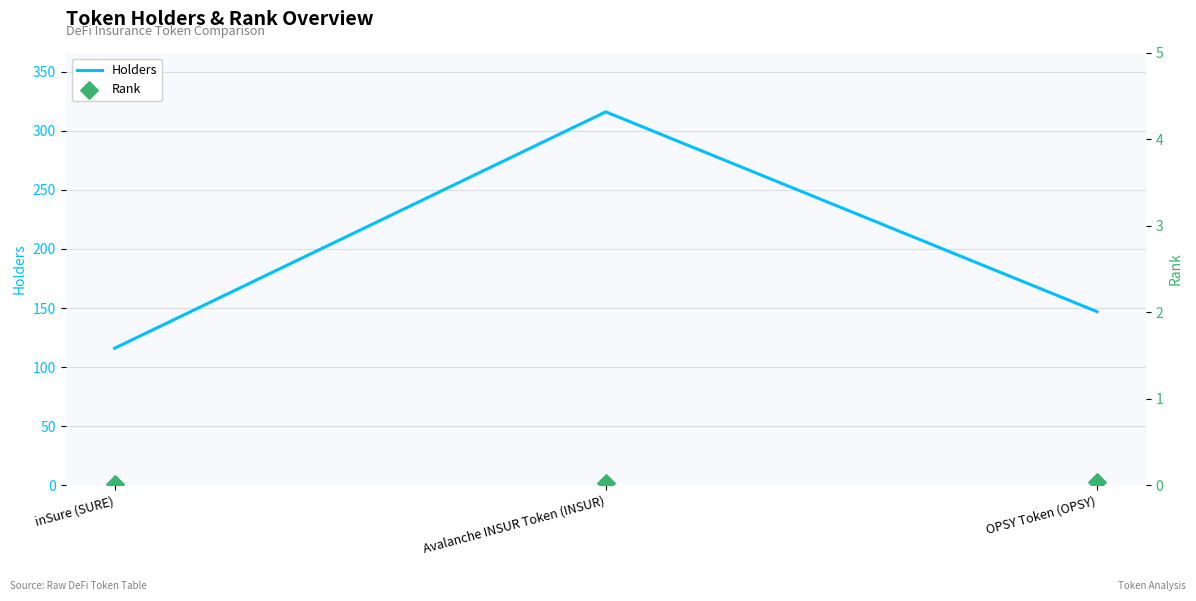

Is the value of Holders at inSure (SURE) greater than the value of Rank (right axis) at inSure (SURE)?

Yes